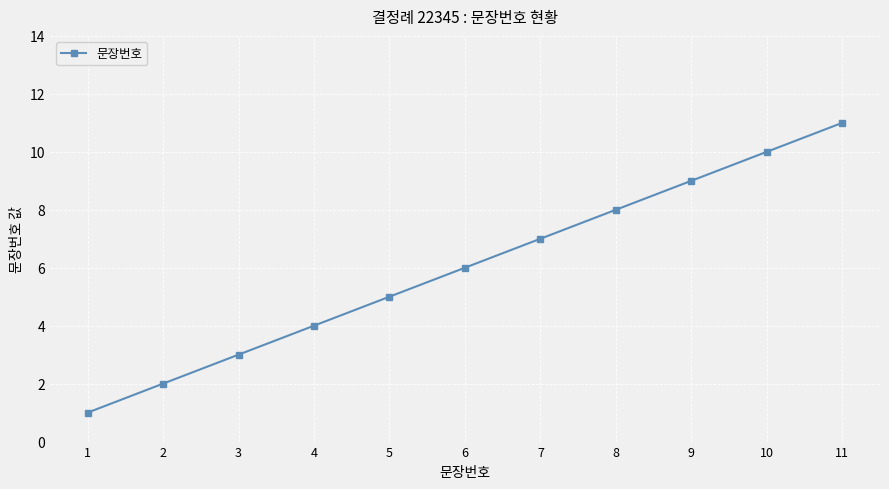

What is the difference between the values at 11 and 5?

6